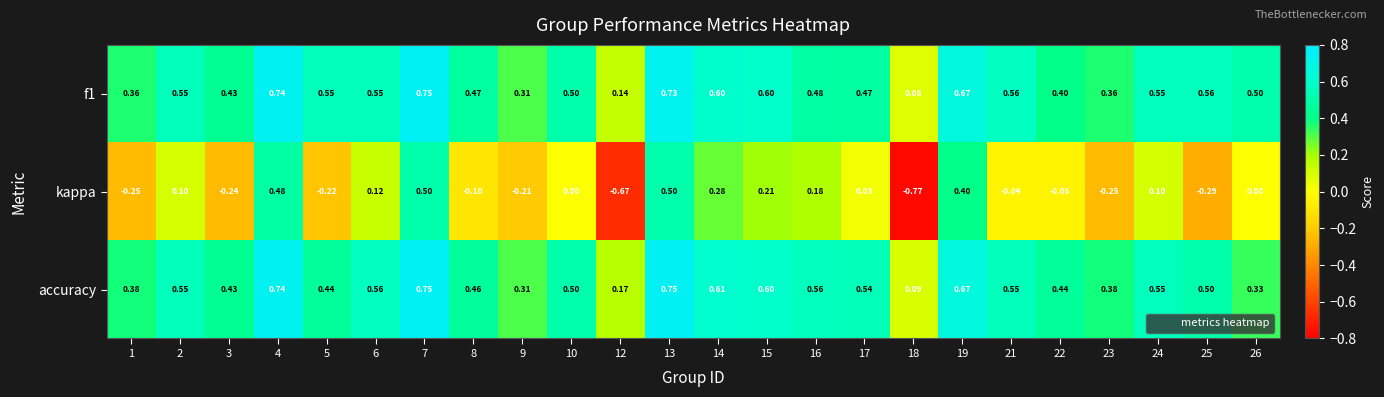

Between 1 and 8, which series saw the biggest shift?

kappa